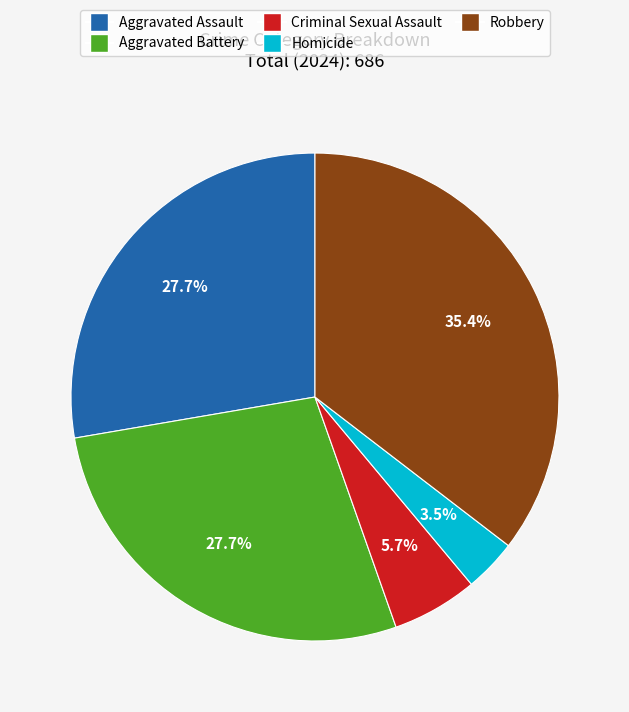

What percentage do Aggravated Battery and Robbery together represent?

63.1%